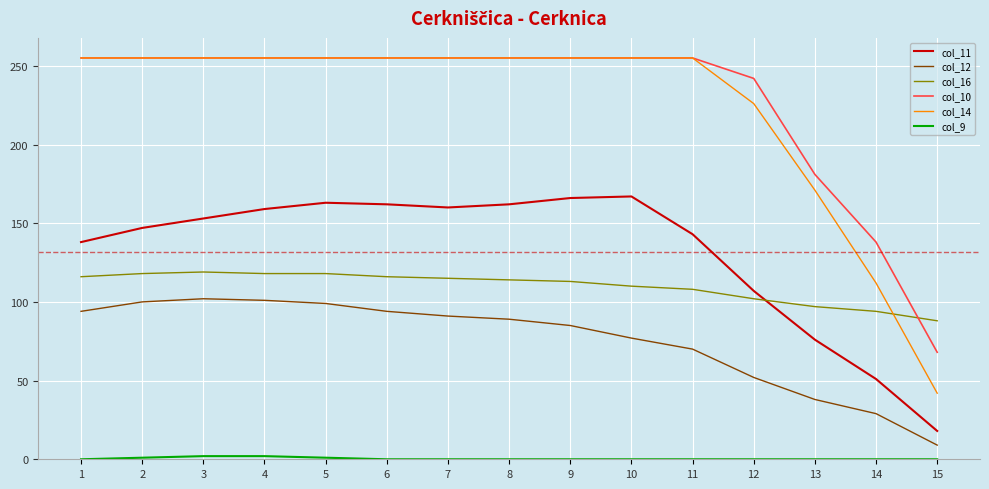

The value of col_14 at 4 is 255. True or false?

True